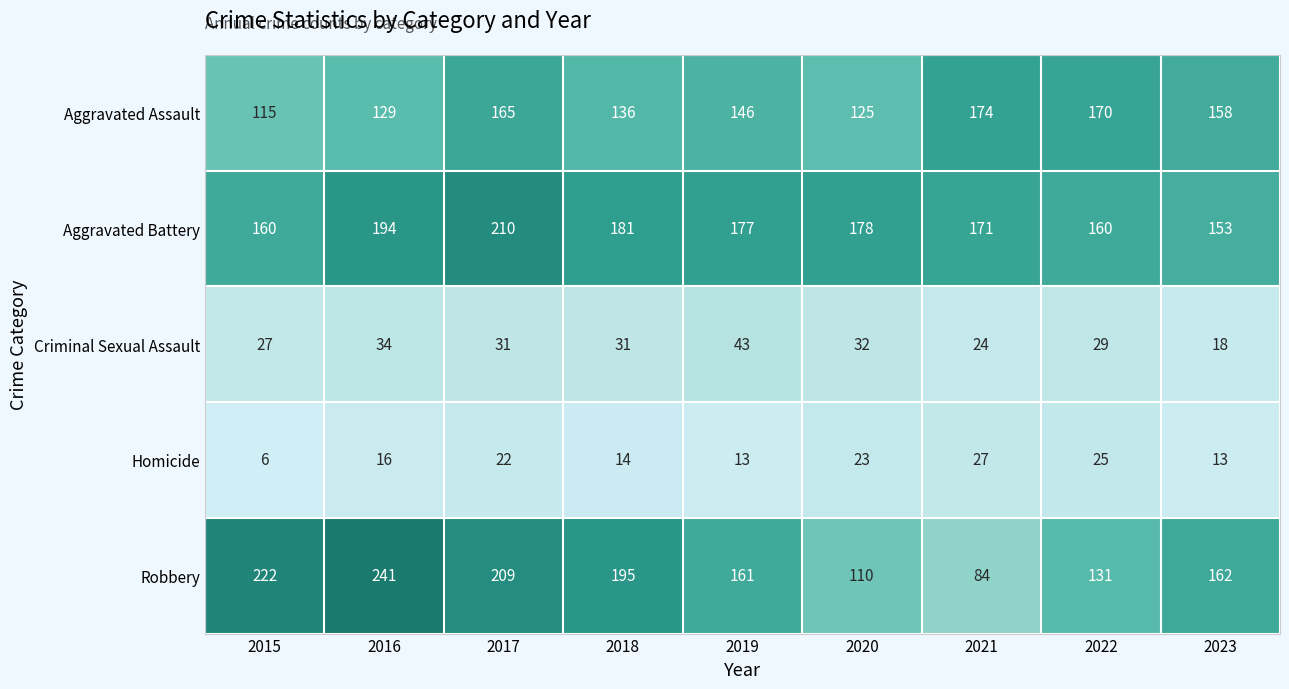

What is the difference between the second highest and minimum values in the Aggravated Battery series?

41